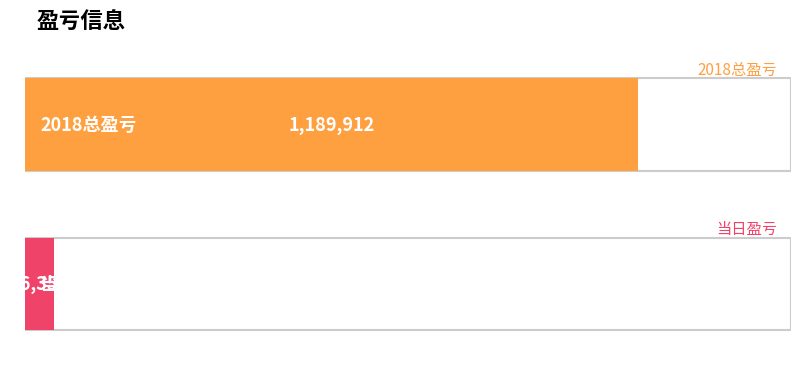

What position from the right is 2018总盈亏?

2